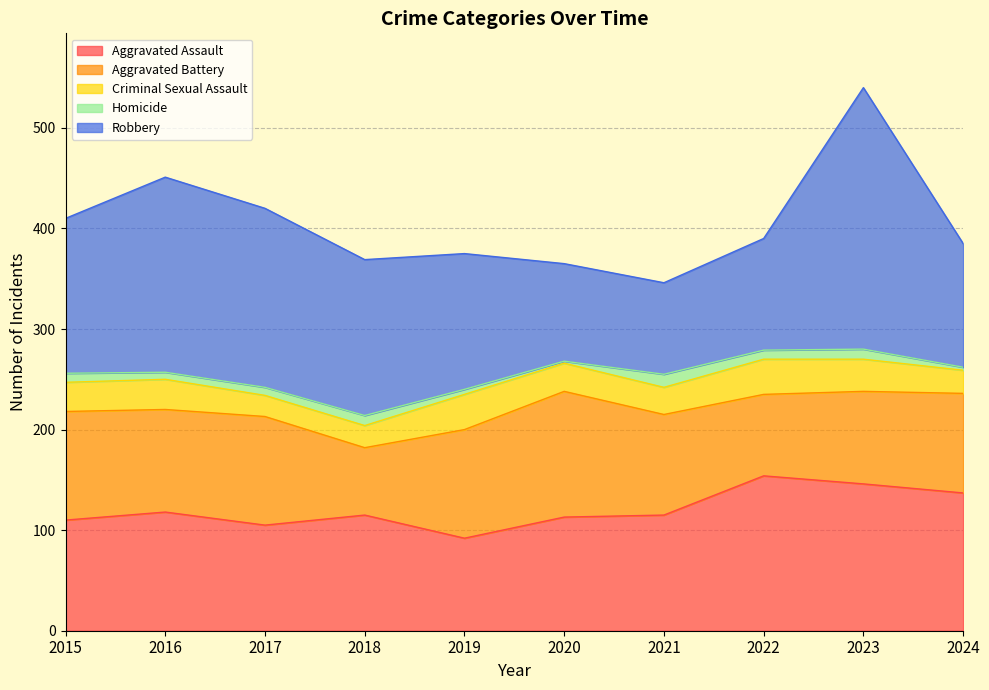

Is it true that Aggravated Assault equals 160 at 2019?

False